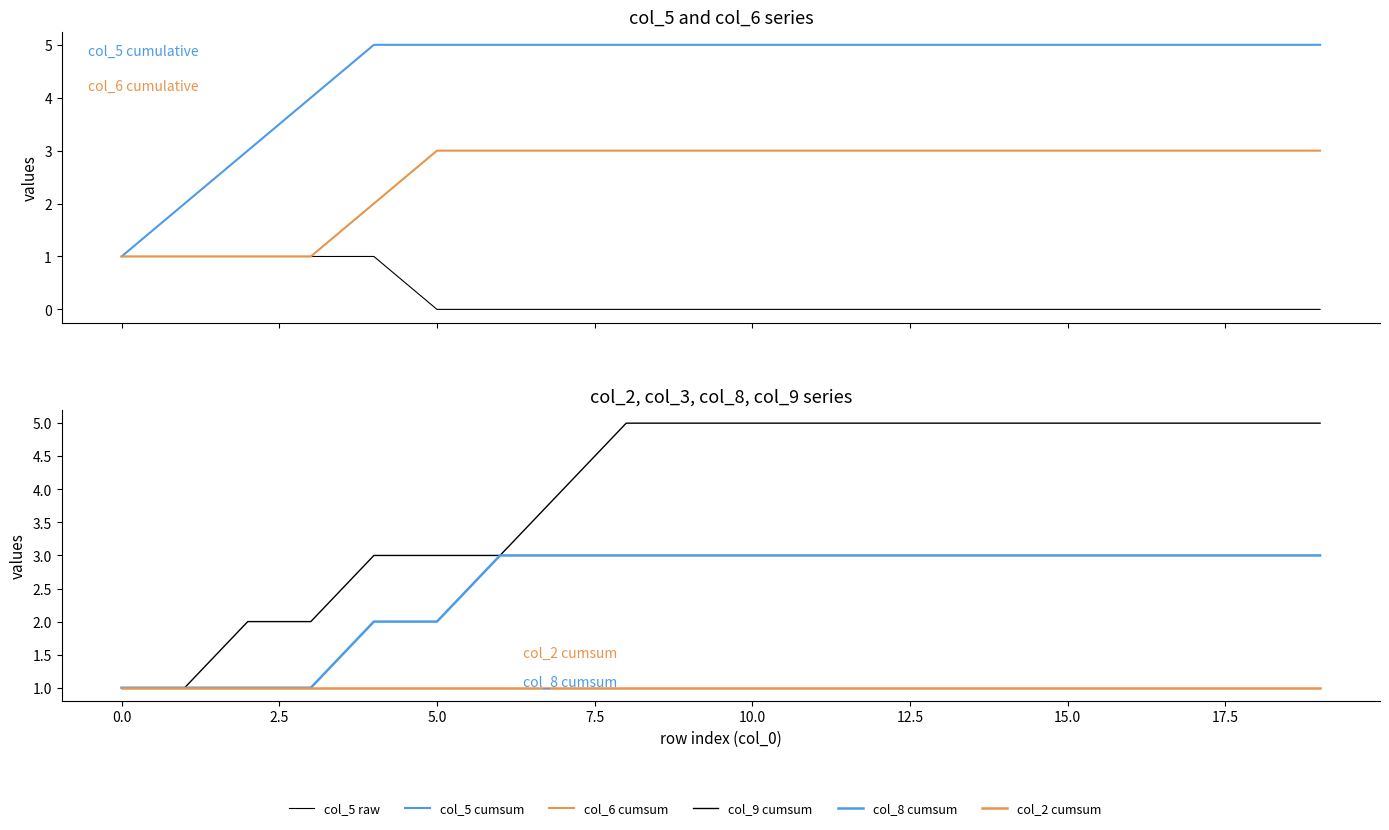

True or false: col_2 cumsum has more than 1 interior local peaks.

False